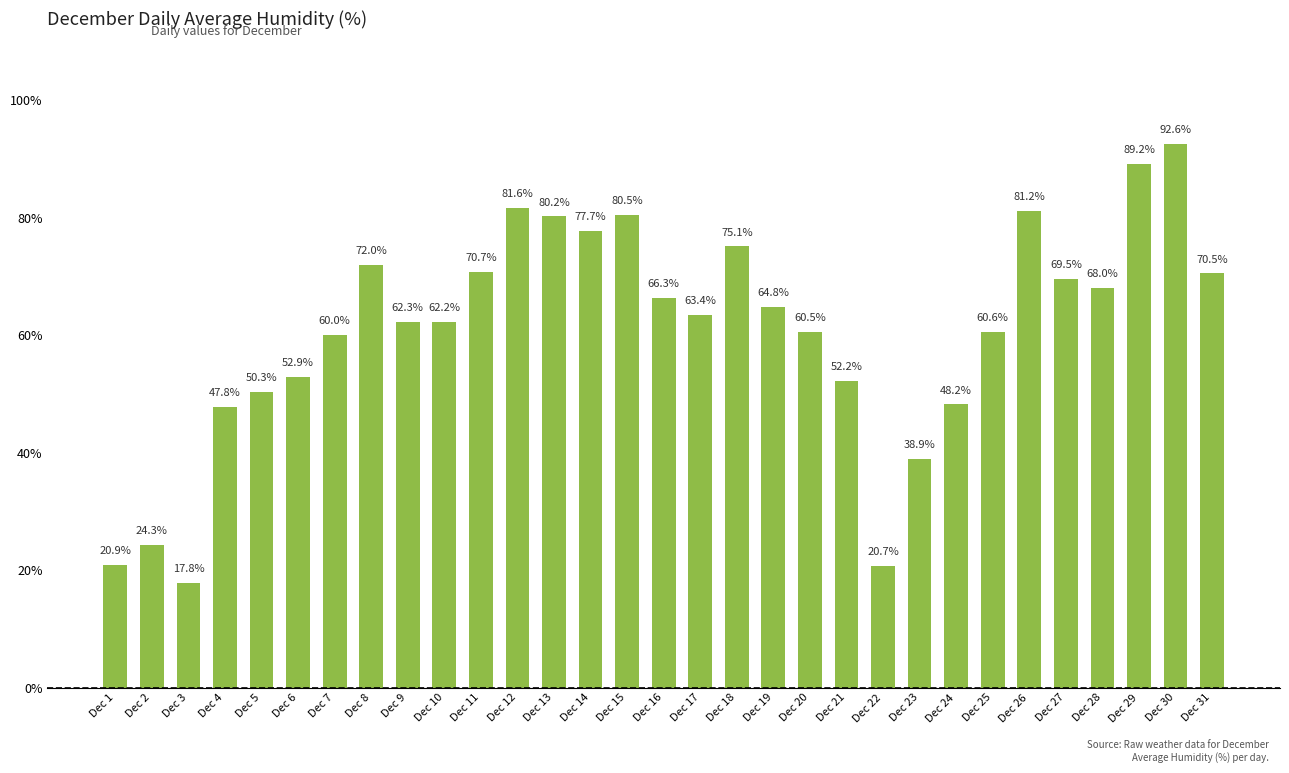

Where does the data first go above 63?

Dec 8